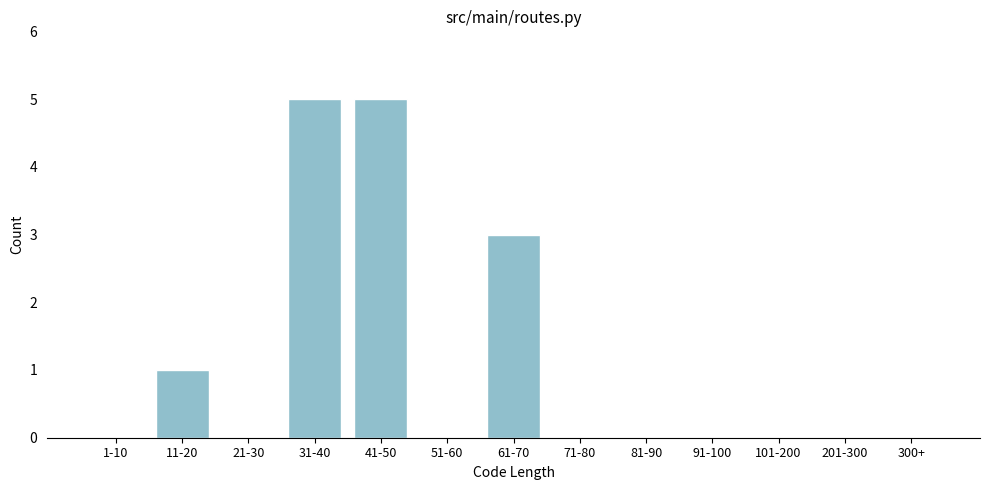

What is the sum of all values?

14